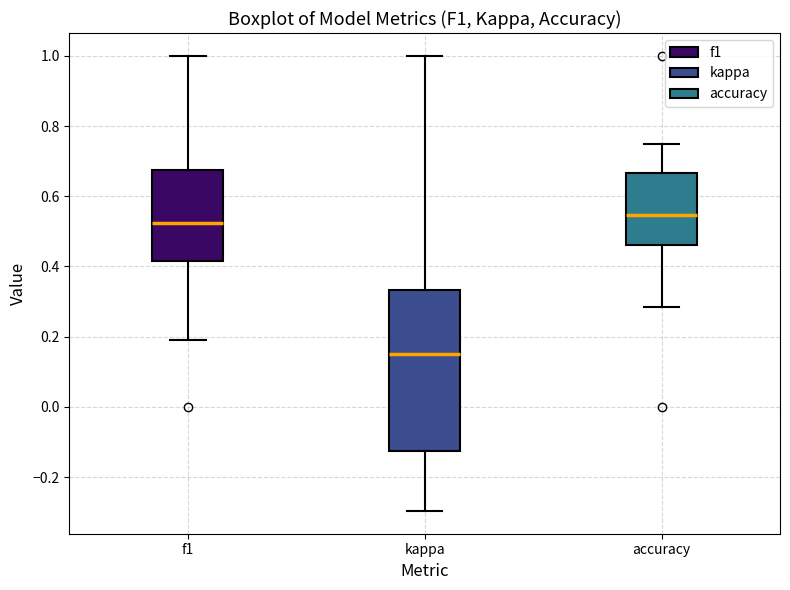

Reading left to right, transcribe this box plot: for each box, give where its median line is, the range the box spans, and where its two whiskers end, as read against the y-axis. The values are not printed on the chart, so give them approximately, as read against the axis.

f1: median 0.52, box 0.42 to 0.68, whiskers 0.20 to 1.00
kappa: median 0.14, box -0.12 to 0.34, whiskers -0.30 to 1.00
accuracy: median 0.54, box 0.46 to 0.66, whiskers 0.28 to 0.76